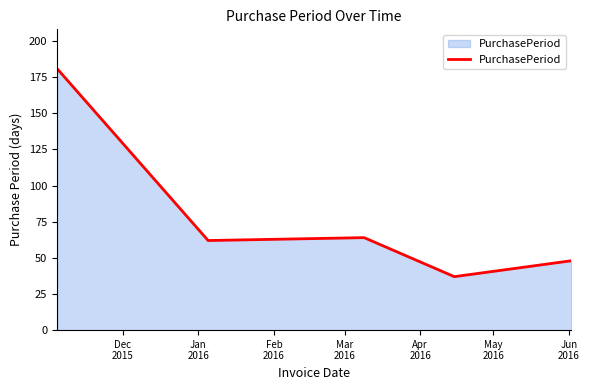

Count the number of data series in this chart.

1